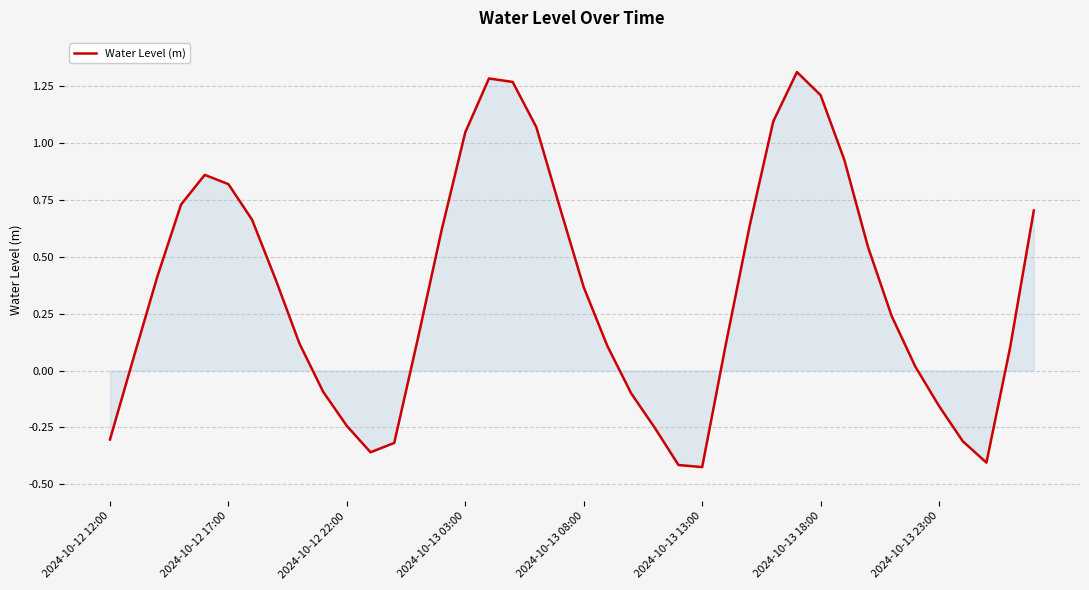

Is this an area chart (filled region under the line)?

Yes